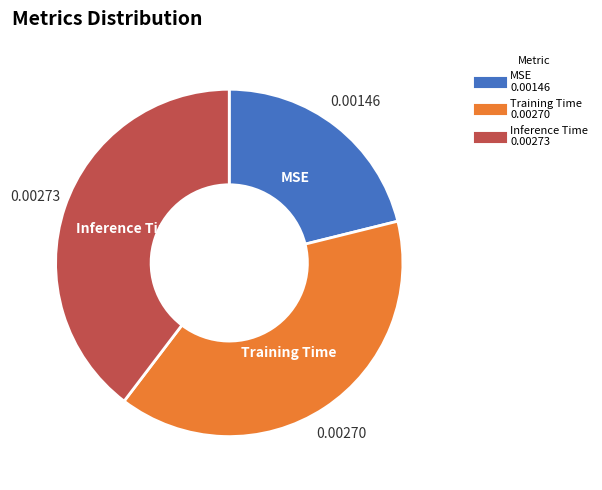

Is there any slice that represents more than half of the pie?

No